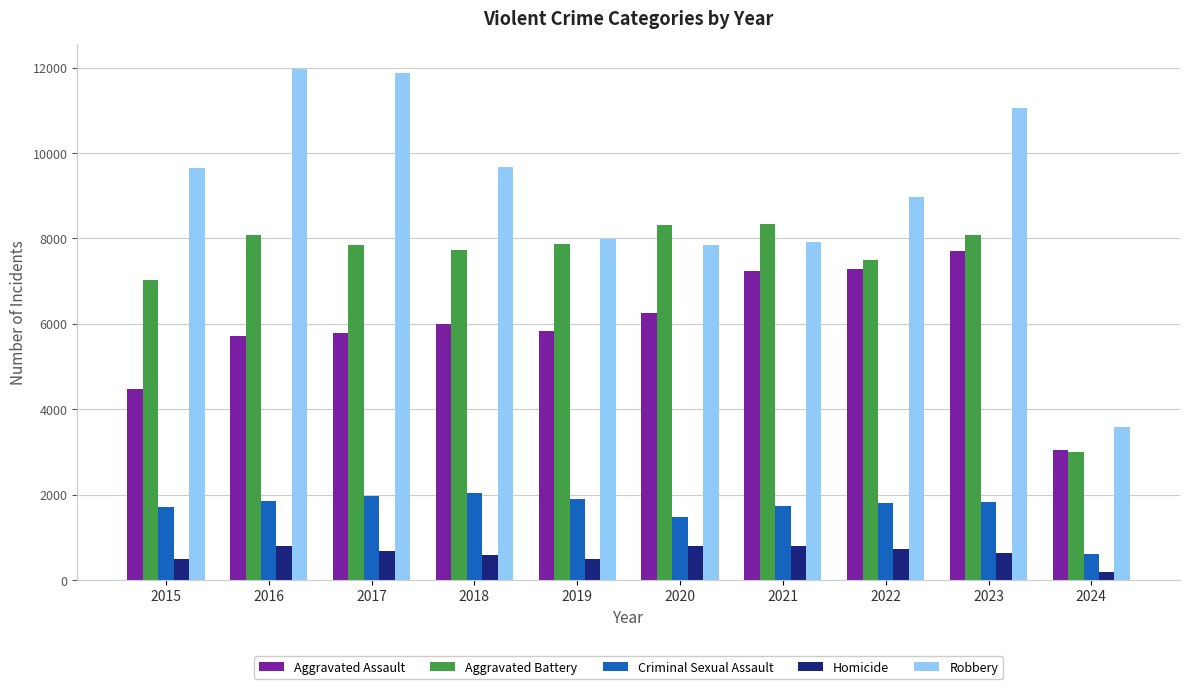

What is the sum of the Aggravated Battery values at 2021 and 2019?

16205